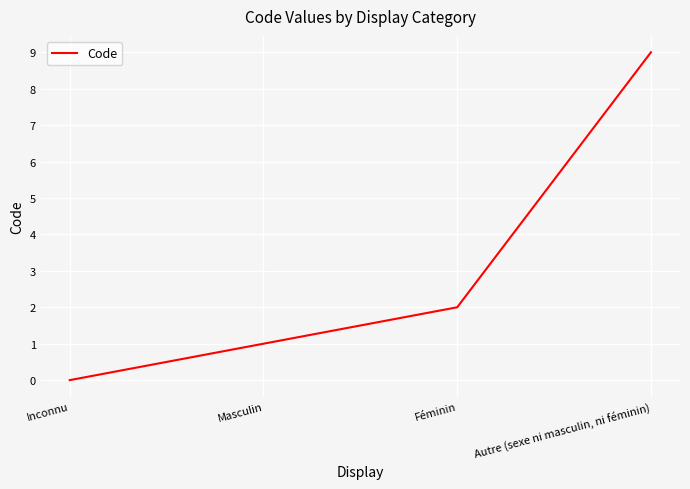

Is it true that the value at Autre (sexe ni masculin, ni féminin) is 9?

True